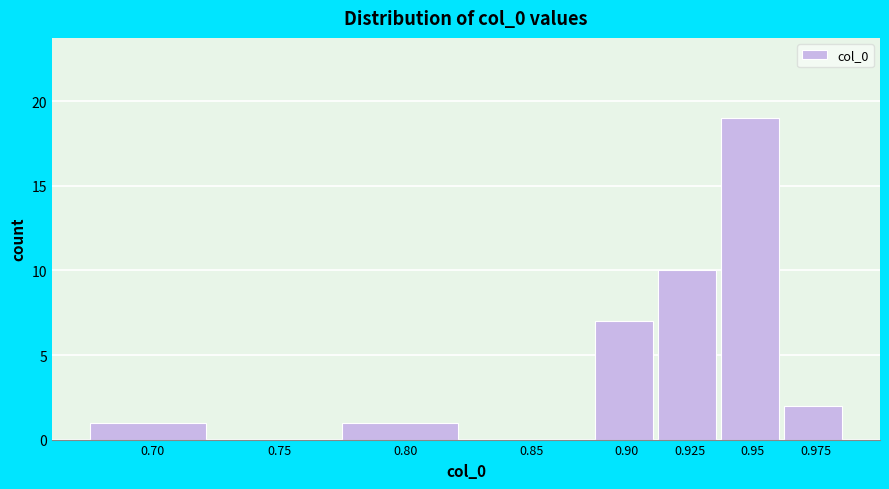

Reading right to left, what are all the values shown in this chart?

0.975=2	0.95=19	0.925=10	0.90=7	0.85=0	0.80=1	0.75=0	0.70=1